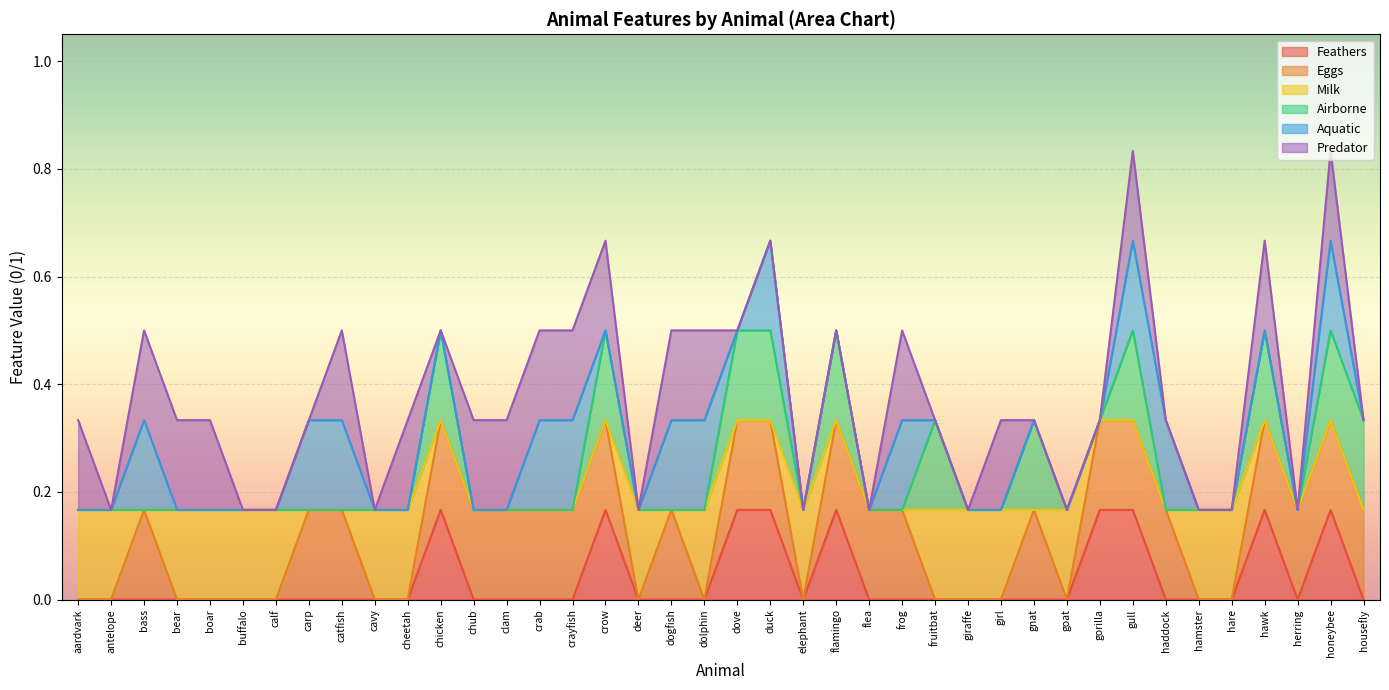

Reading right to left, transcribe all the data shown in this chart.

Feathers: 0	1	0	1	0	0	0	1	1	0	0	0	0	0	0	0	1	0	1	1	0	0	0	1	0	0	0	0	1	0	0	0	0	0	0	0	0	0	0	0
Eggs: 1	1	1	1	0	0	1	1	1	0	1	0	0	0	1	1	1	0	1	1	0	1	0	1	1	1	1	1	1	0	0	1	1	0	0	0	0	1	0	0
Milk: 0	0	0	0	1	1	0	0	0	1	0	1	1	1	0	0	0	1	0	0	1	0	1	0	0	0	0	0	0	1	1	0	0	1	1	1	1	0	1	1
Airborne: 1	1	0	1	0	0	0	1	0	0	1	0	0	1	0	0	1	0	1	1	0	0	0	1	0	0	0	0	1	0	0	0	0	0	0	0	0	0	0	0
Aquatic: 0	1	0	0	0	0	1	1	0	0	0	0	0	0	1	0	0	0	1	0	1	1	0	0	1	1	0	0	0	0	0	1	1	0	0	0	0	1	0	0
Predator: 0	1	0	1	0	0	0	1	0	0	0	1	0	0	1	0	0	0	0	0	1	1	0	1	1	1	1	1	0	1	0	1	0	0	0	1	1	1	0	1